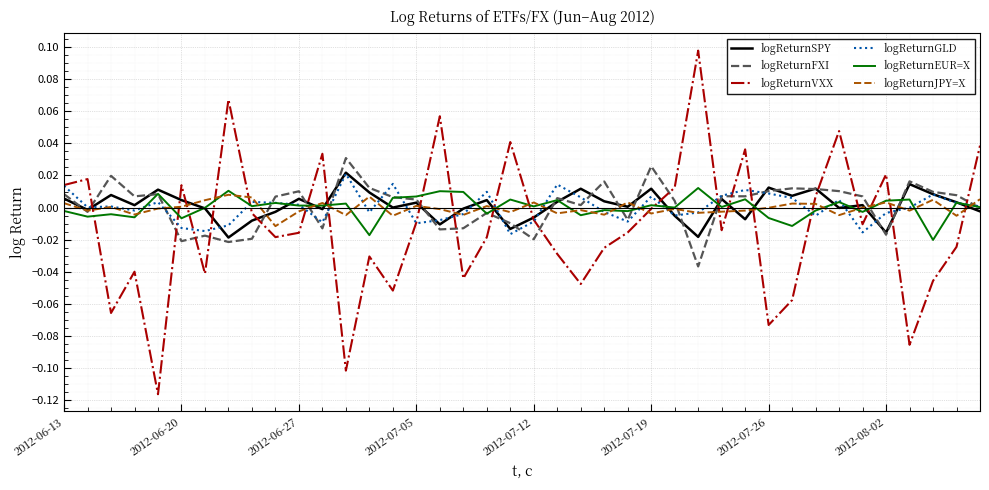

How many times do logReturnVXX and logReturnJPY=X cross each other?

20